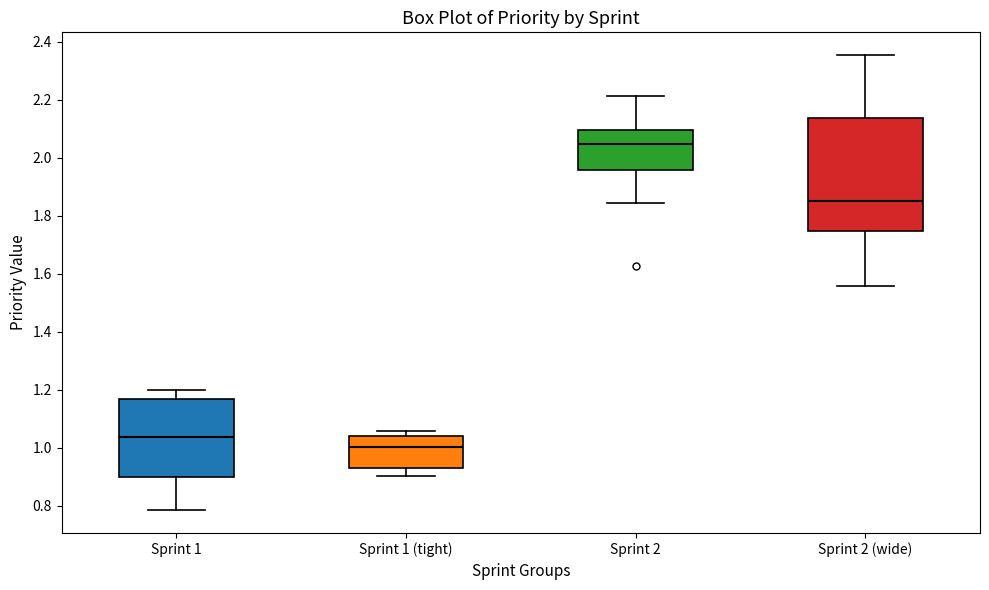

Reading left to right, read every box against the y-axis: the position of its median line, the range the box covers, and the ends of its whiskers. The values are not printed on the chart, so give them approximately, as read against the axis.

Sprint 1: median 1.04, box 0.90 to 1.16, whiskers 0.78 to 1.20
Sprint 1 (tight): median 1.00, box 0.94 to 1.04, whiskers 0.90 to 1.06
Sprint 2: median 2.04, box 1.96 to 2.10, whiskers 1.84 to 2.22
Sprint 2 (wide): median 1.86, box 1.74 to 2.14, whiskers 1.56 to 2.36